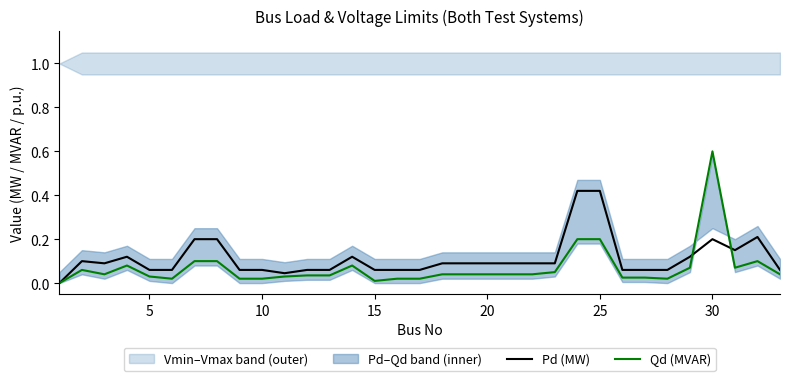

Which category has the highest value in the Qd (MVAR) series?

30